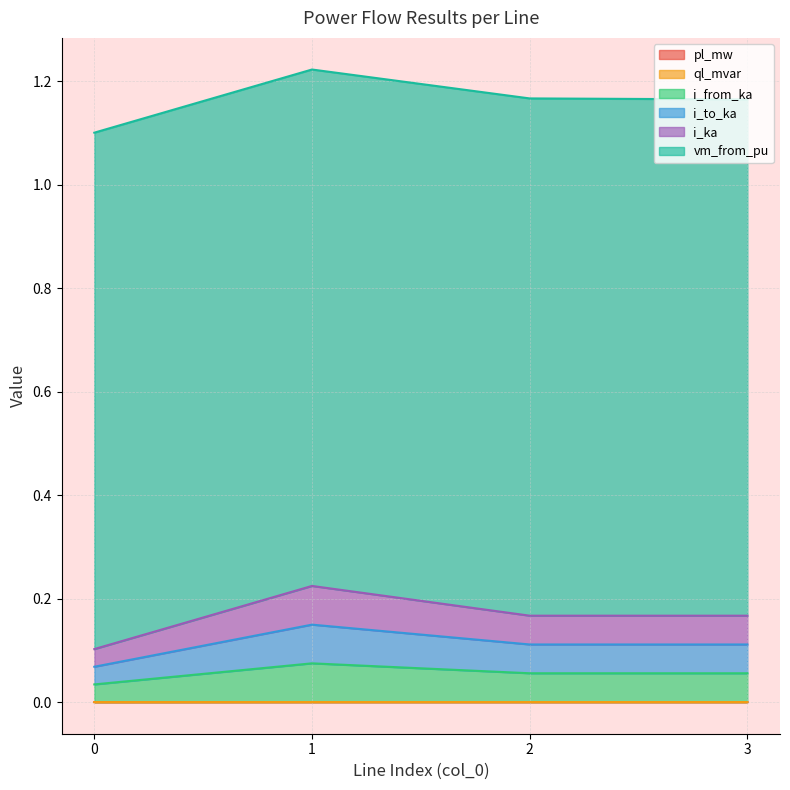

The value of i_to_ka at 1 is 0.1. True or false?

True